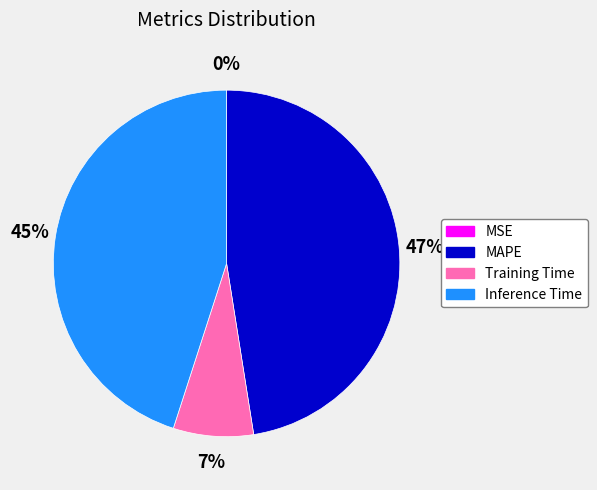

To the nearest percent, what is the average slice percentage?

25%